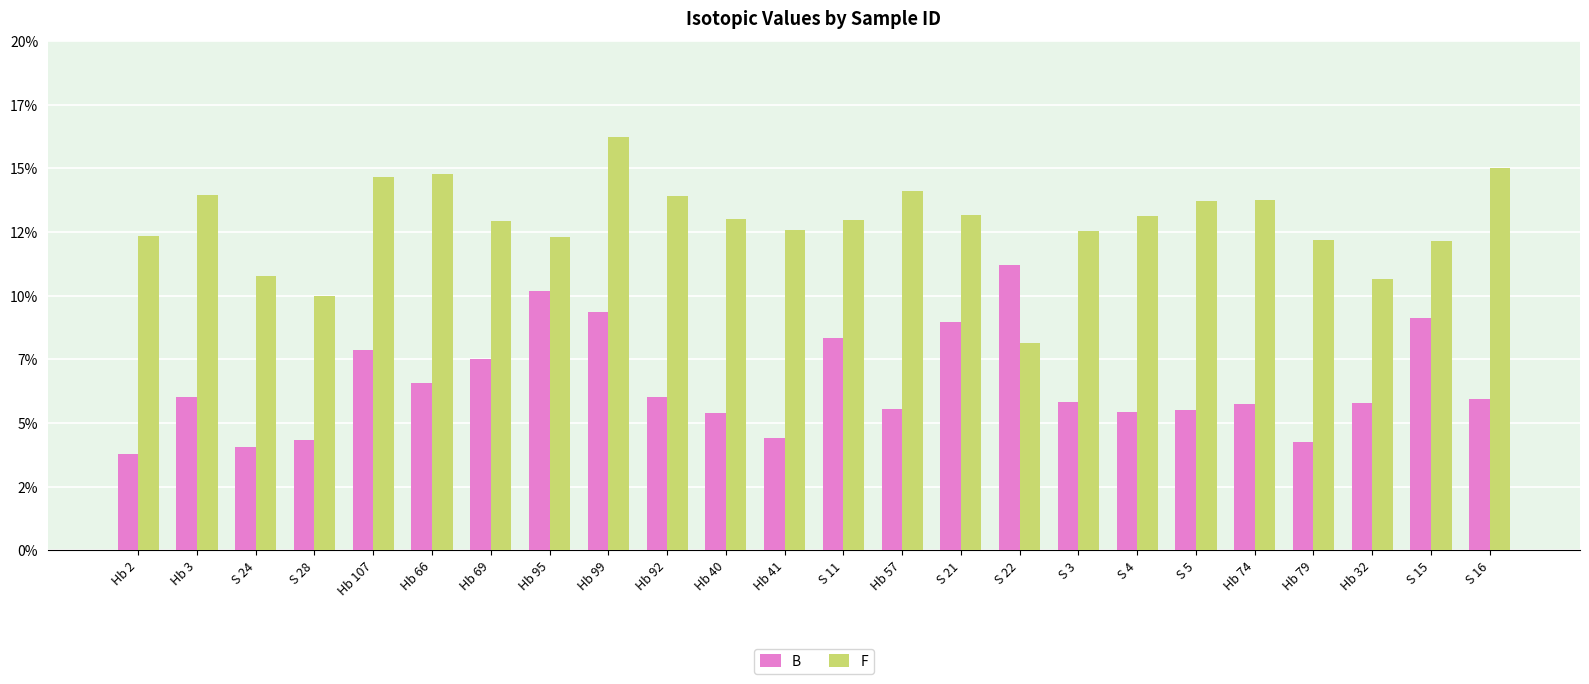

What is the lowest value of the B series?

3.8